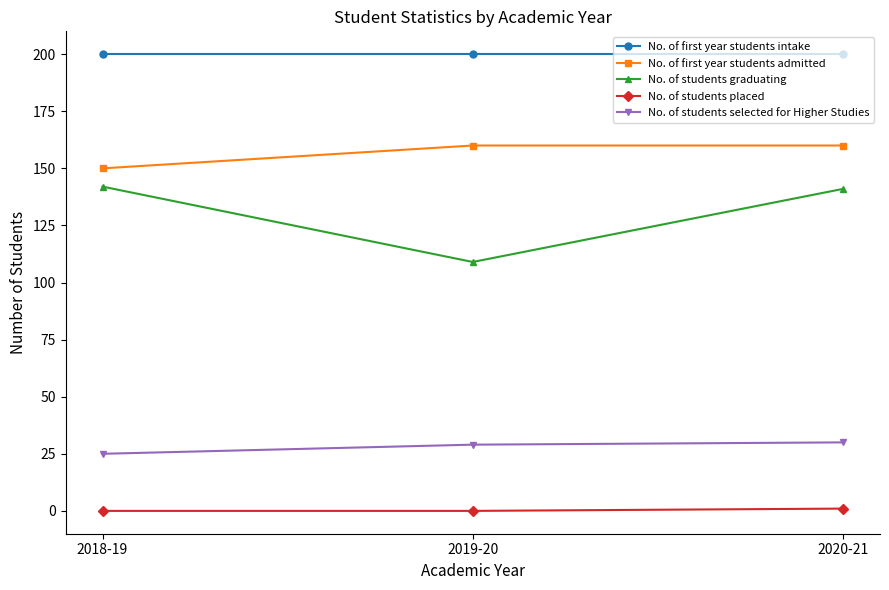

Between 2019-20 and 2020-21, which series saw the biggest shift?

No. of students graduating